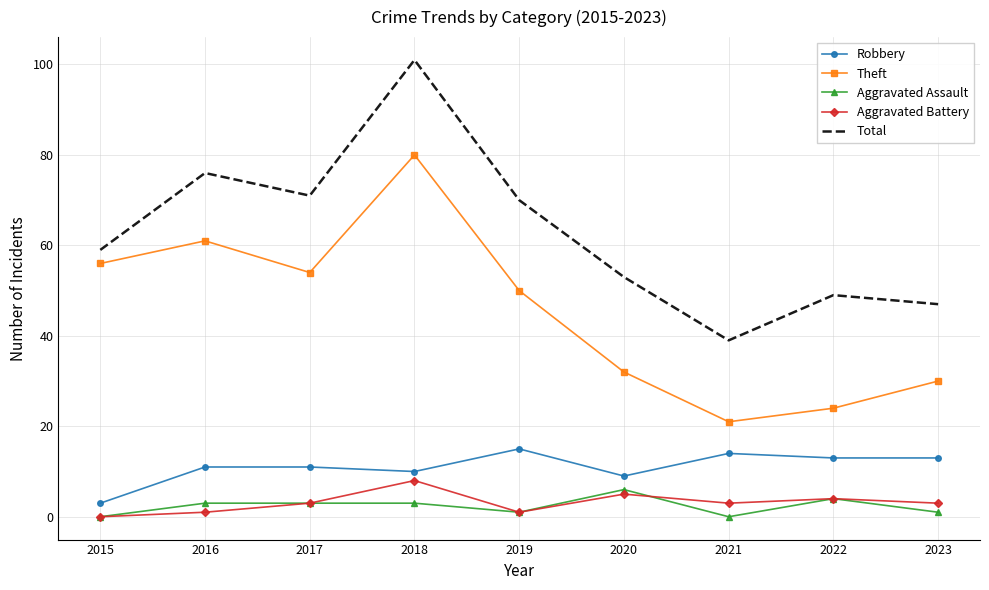

Which category has the highest value in the Aggravated Battery series?

2018